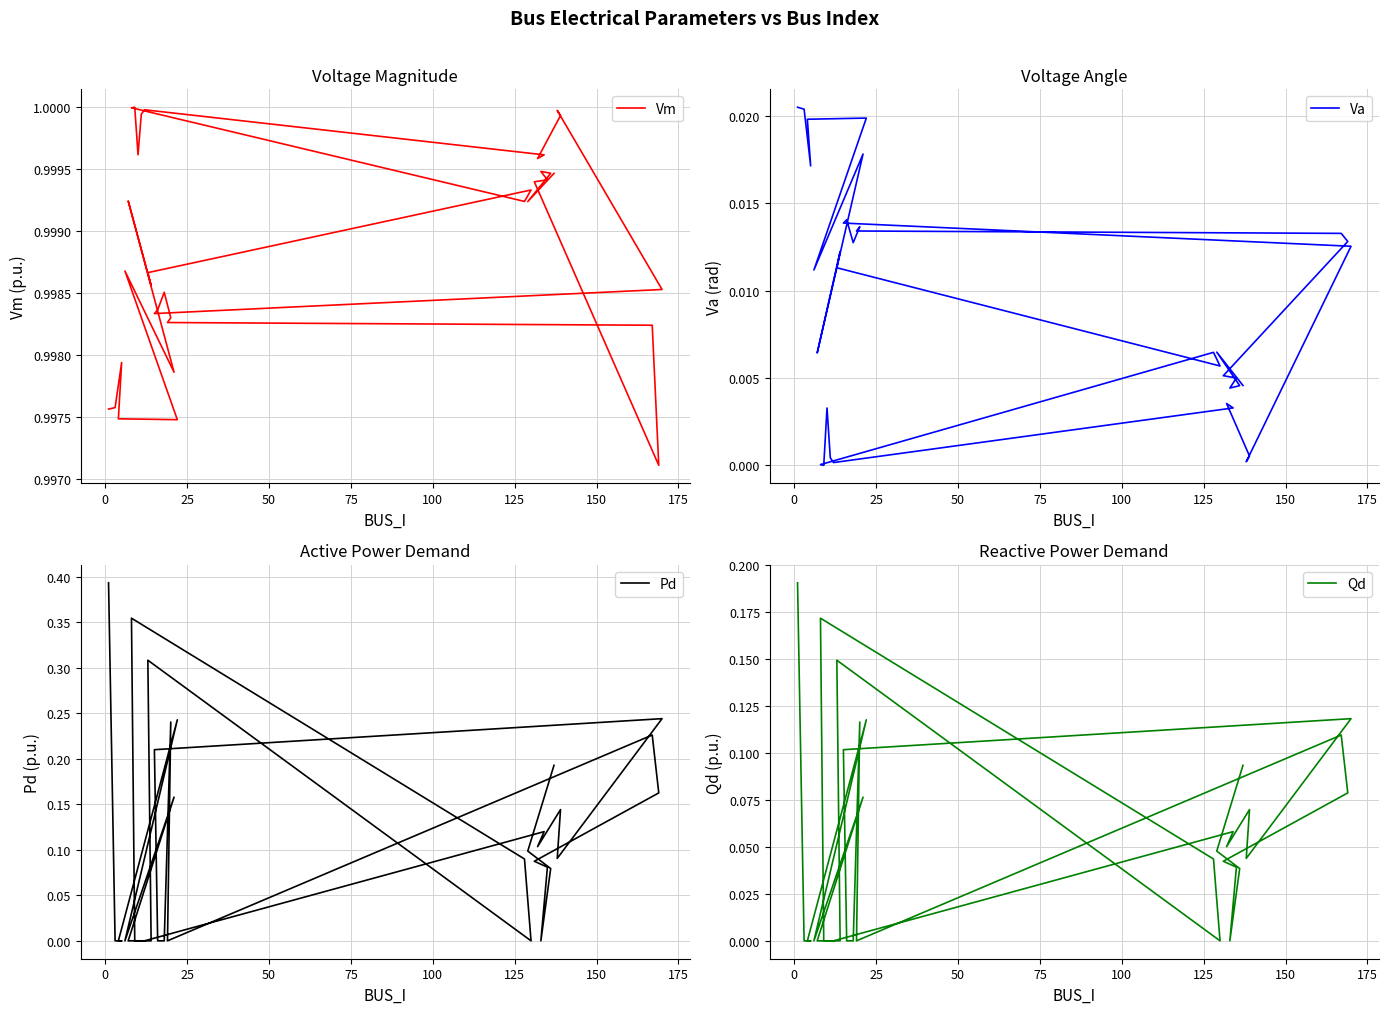

True or false: Pd and Vm cross at least once.

False